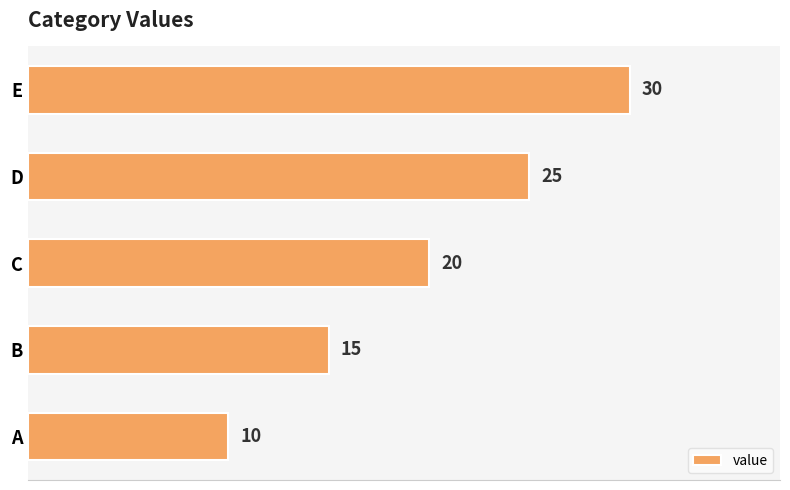

Rank the categories by value from lowest to highest.

A, B, C, D, E